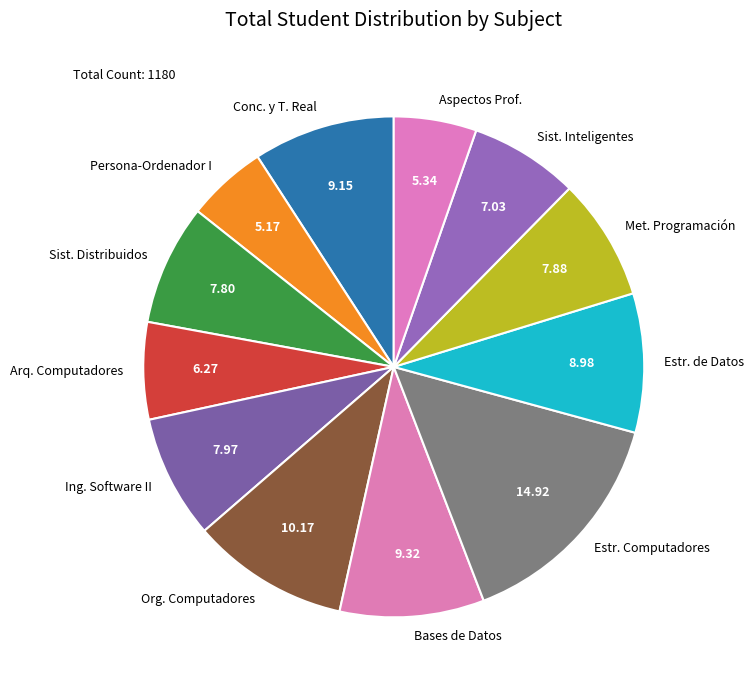

Combined, do Sist. Distribuidos and Aspectos Prof. account for over 50%?

No